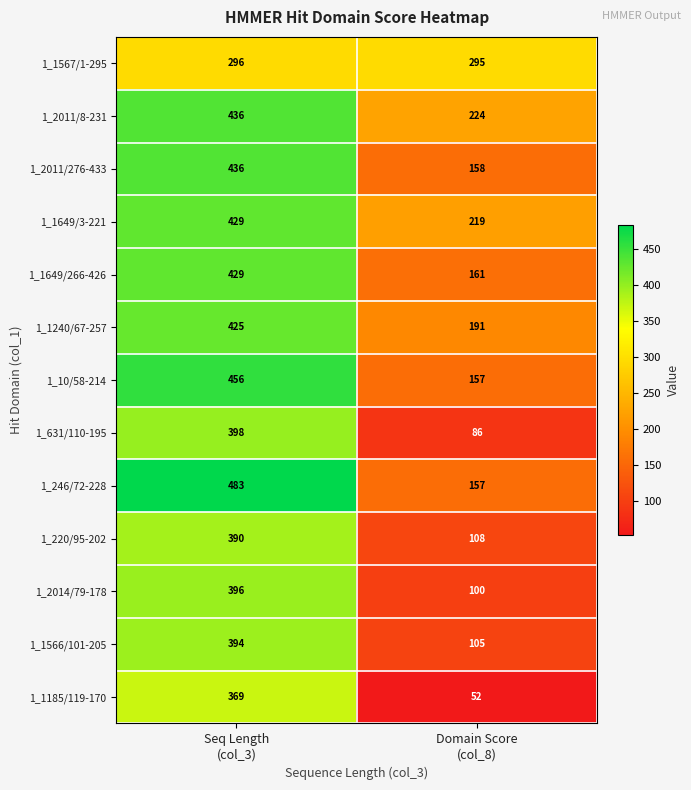

Which series has the largest total across all categories?

1_2011/8-231